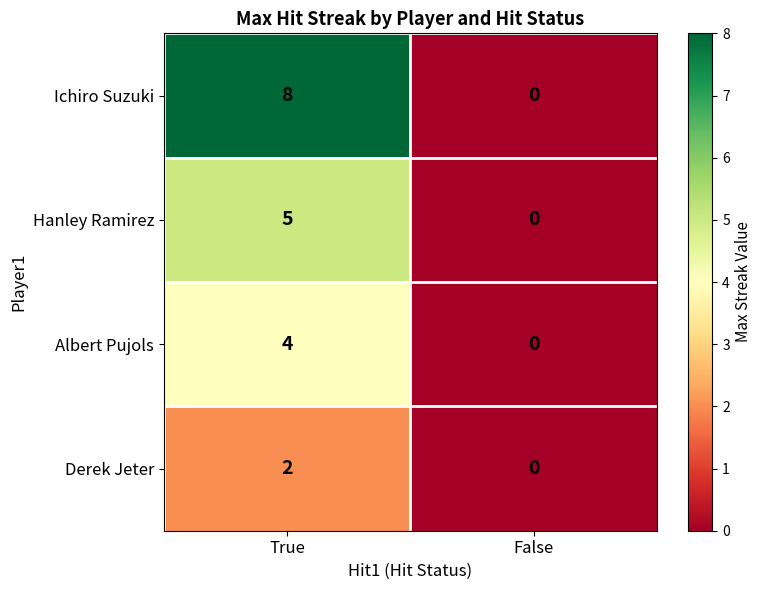

What is the sum of the Hanley Ramirez values at False and True?

5